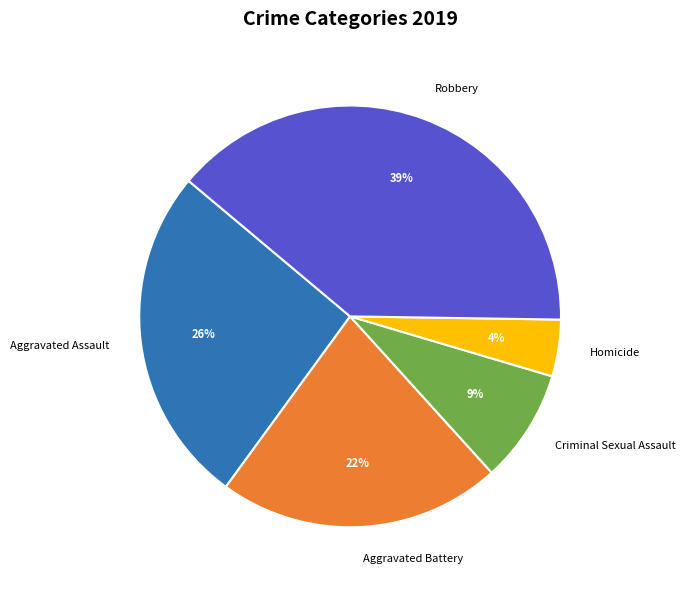

Does Aggravated Battery account for over 50% of the chart?

No